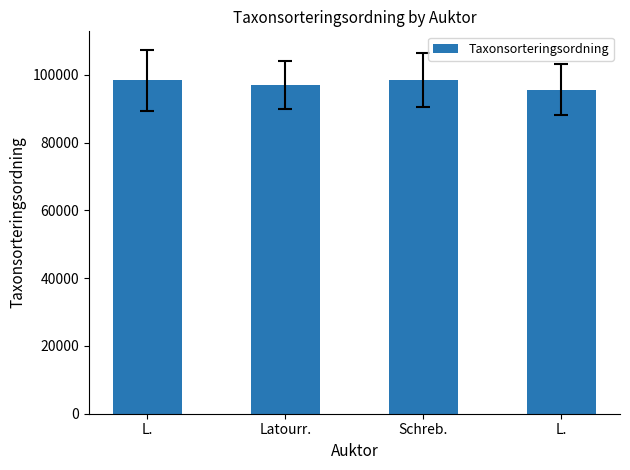

Reading left to right, transcribe all the data shown in this chart.

98431	96926	98520	95519